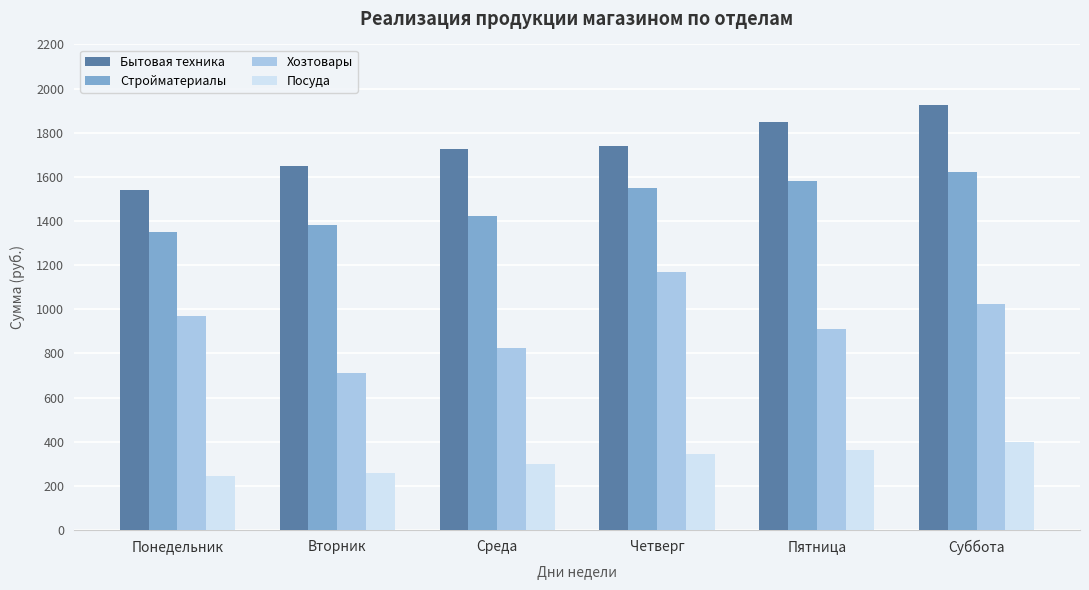

What is the minimum value for Бытовая техника?

1540.6